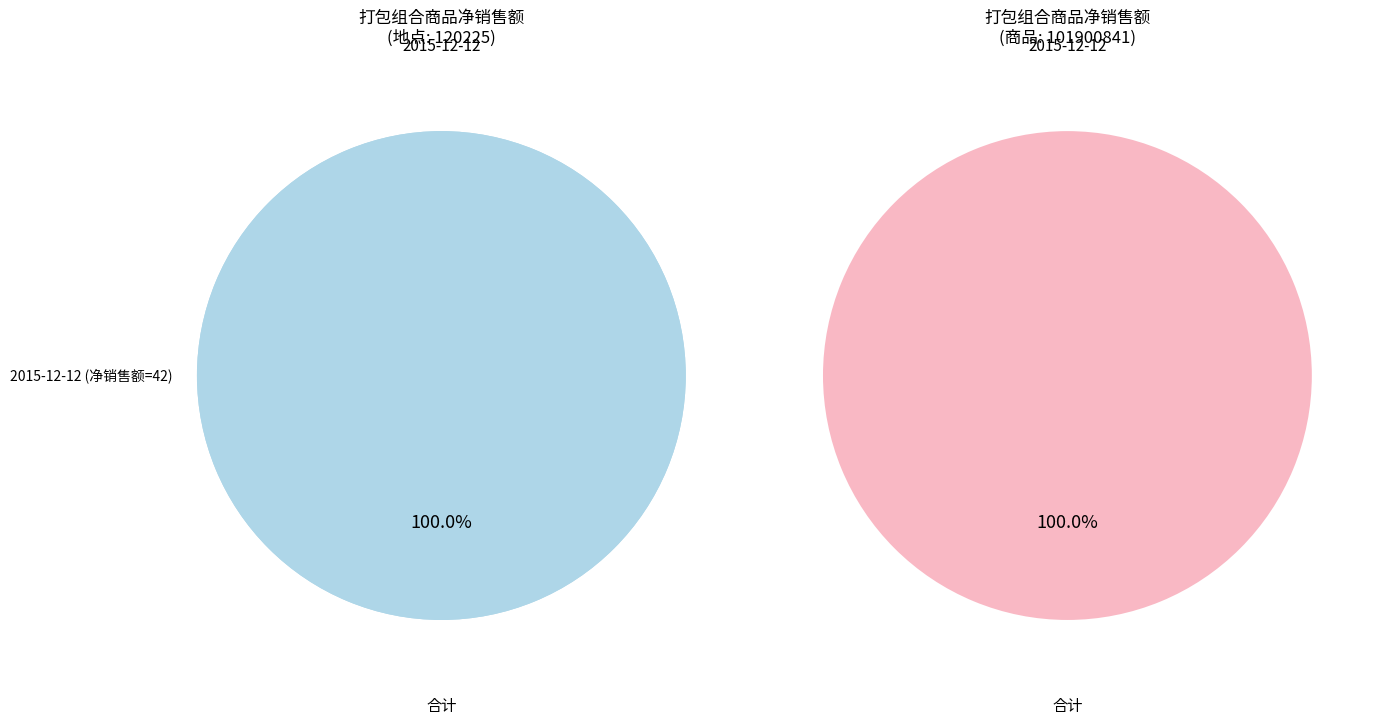

True or false: 合计 accounts for 60% of the total.

False